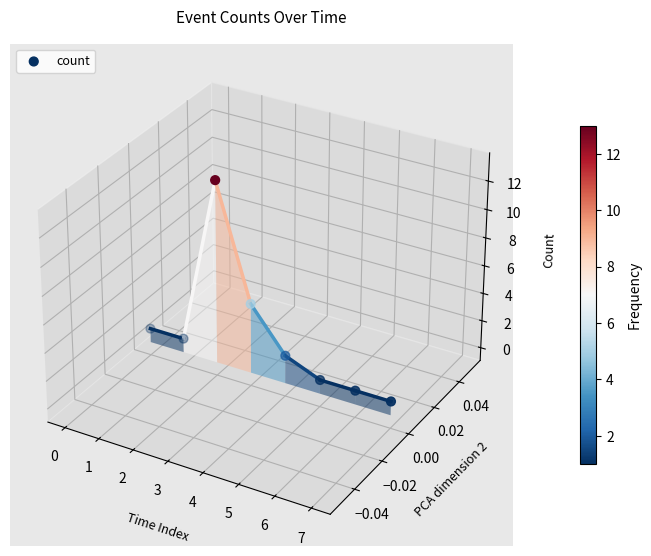

Between 1 and −1, which is larger?

1